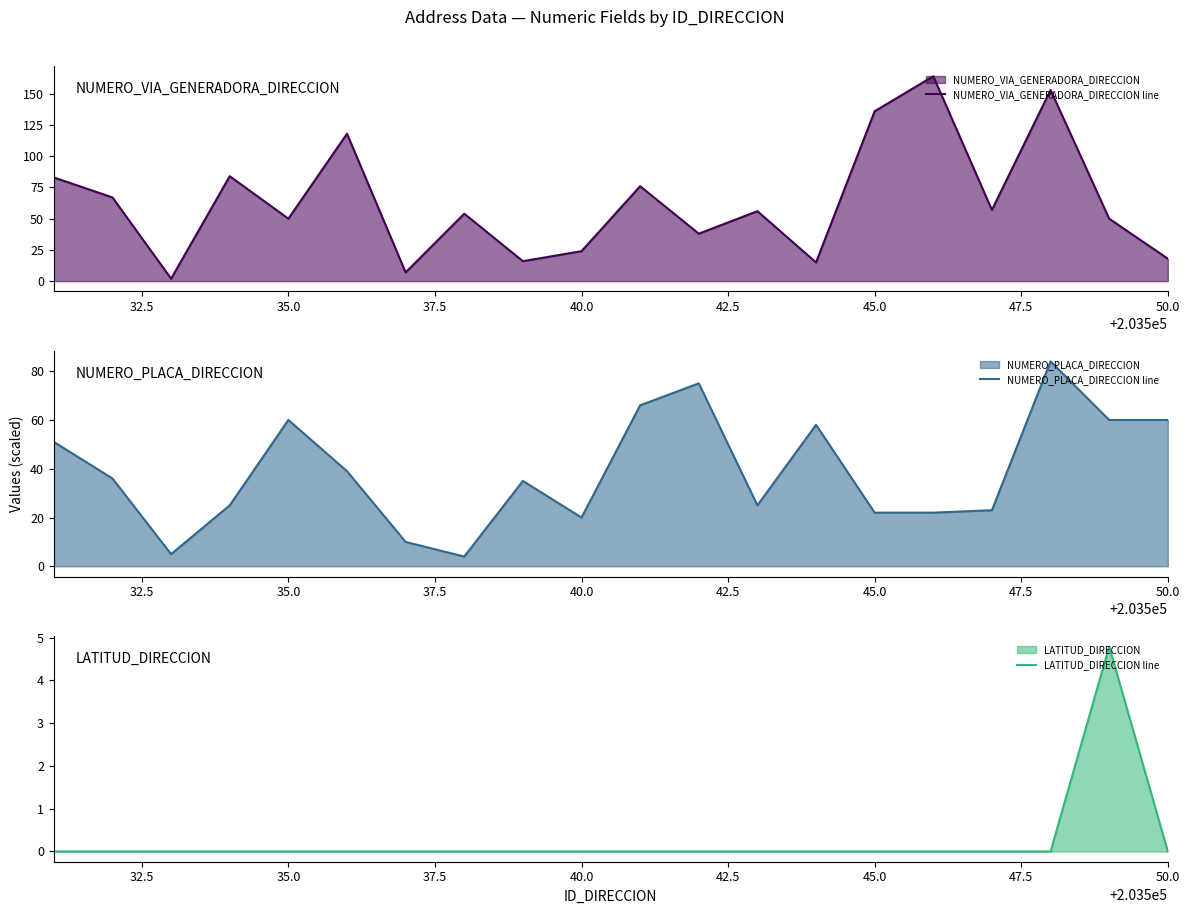

What is the minimum value for NUMERO_PLACA_DIRECCION line?

4